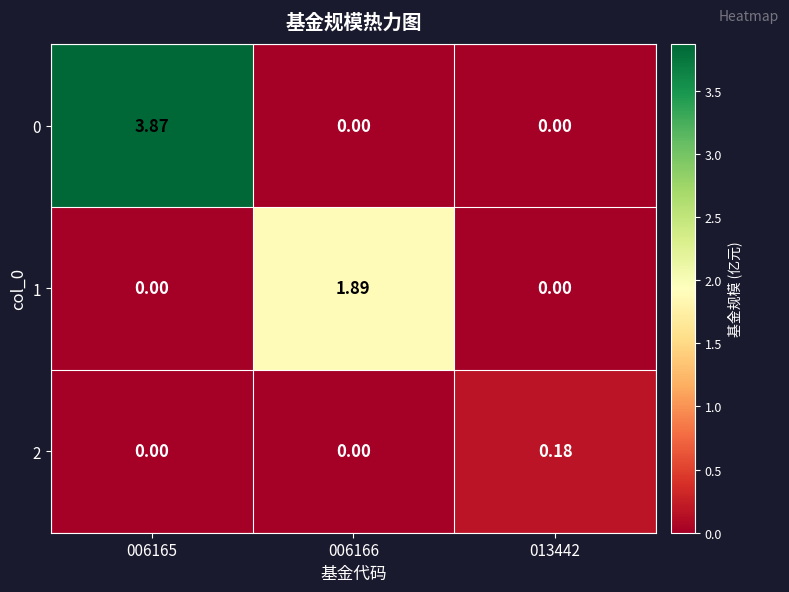

Is the value of 0 at 013442 greater than the value of 2 at 013442?

No